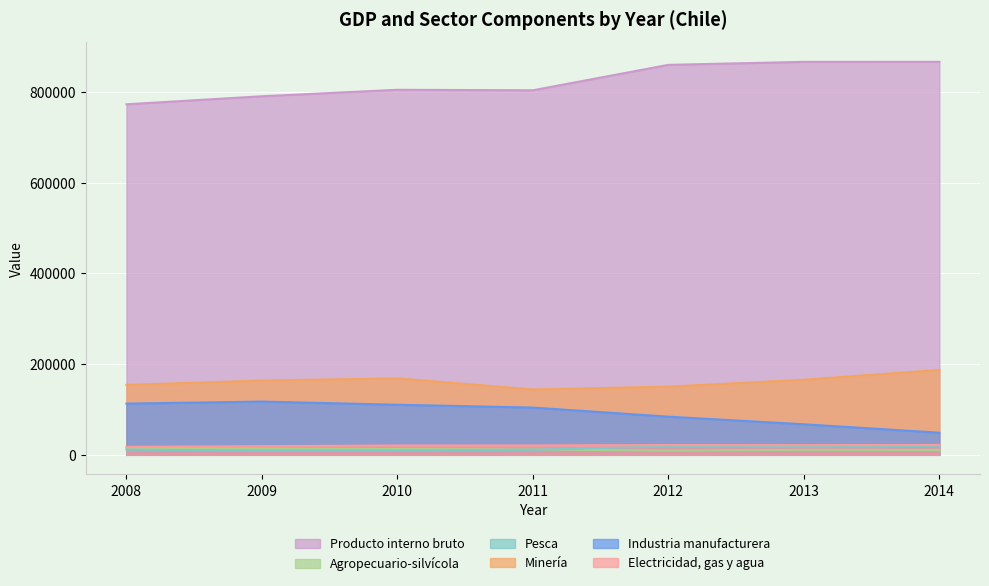

True or false: Producto interno bruto and Industria manufacturera intersect in this chart.

False